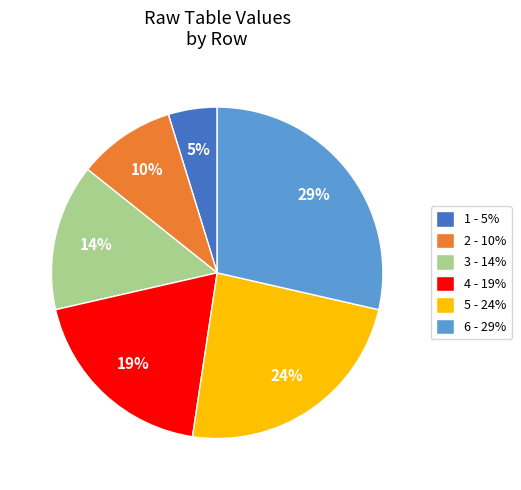

Is there a majority slice in this chart?

No